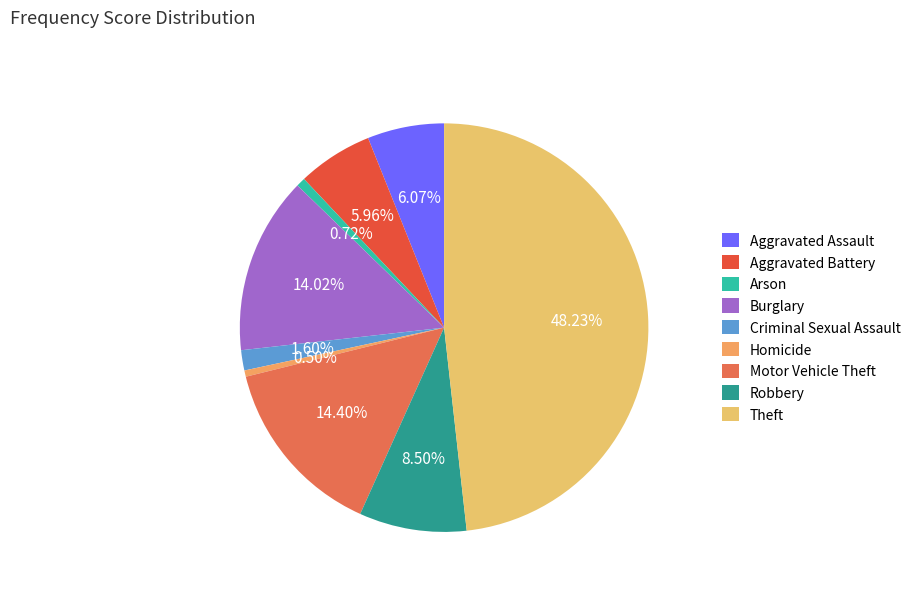

To the nearest percent, what percentage of the pie is Robbery?

8%